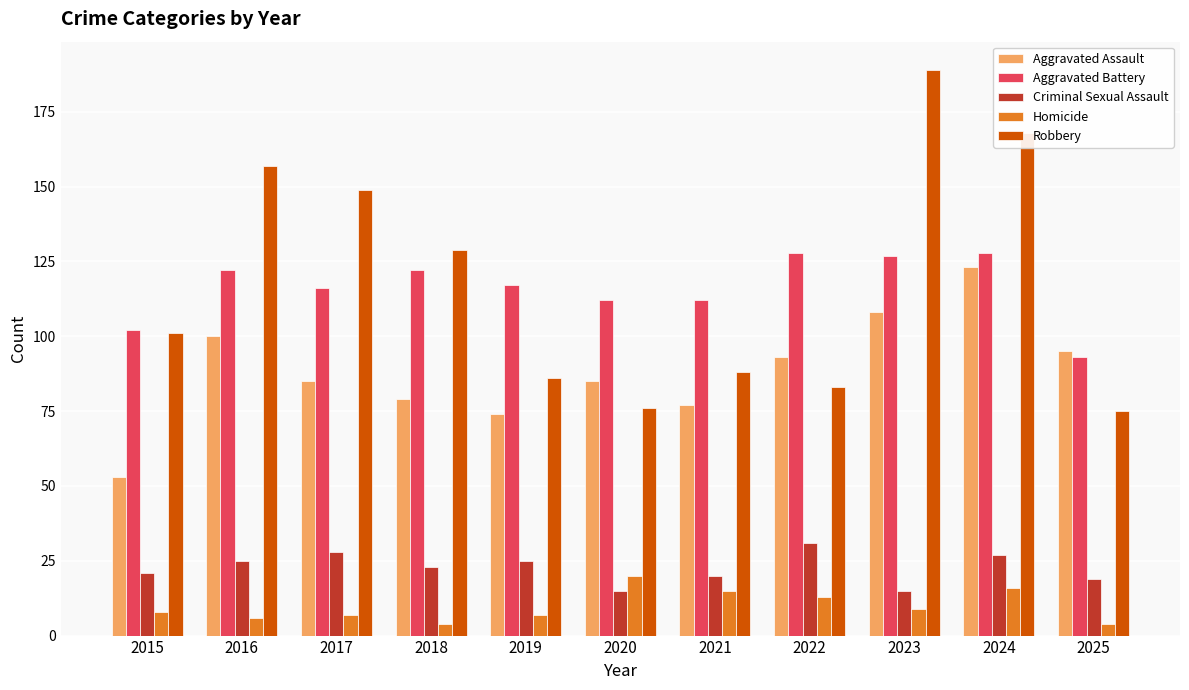

Is the value of Robbery at 2015 greater than the value of Aggravated Battery at 2019?

No